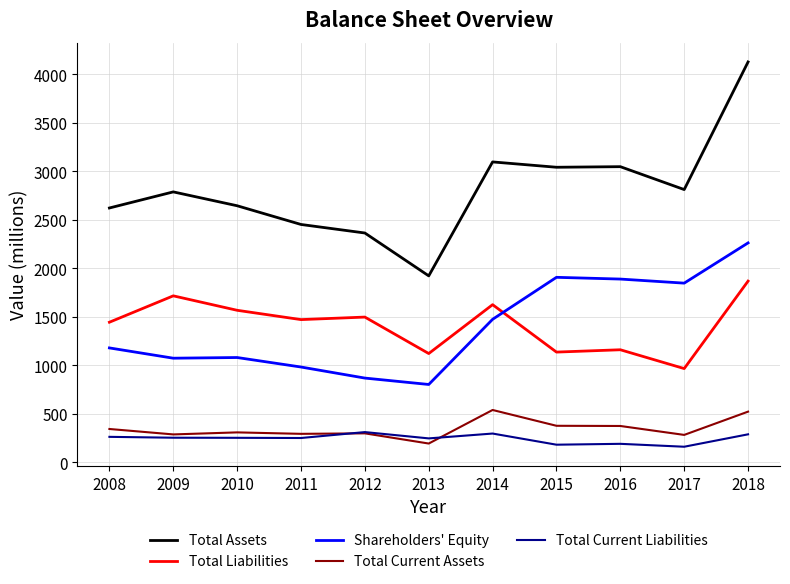

What is the difference between the Shareholders' Equity values at 2018 and 2008?

1083